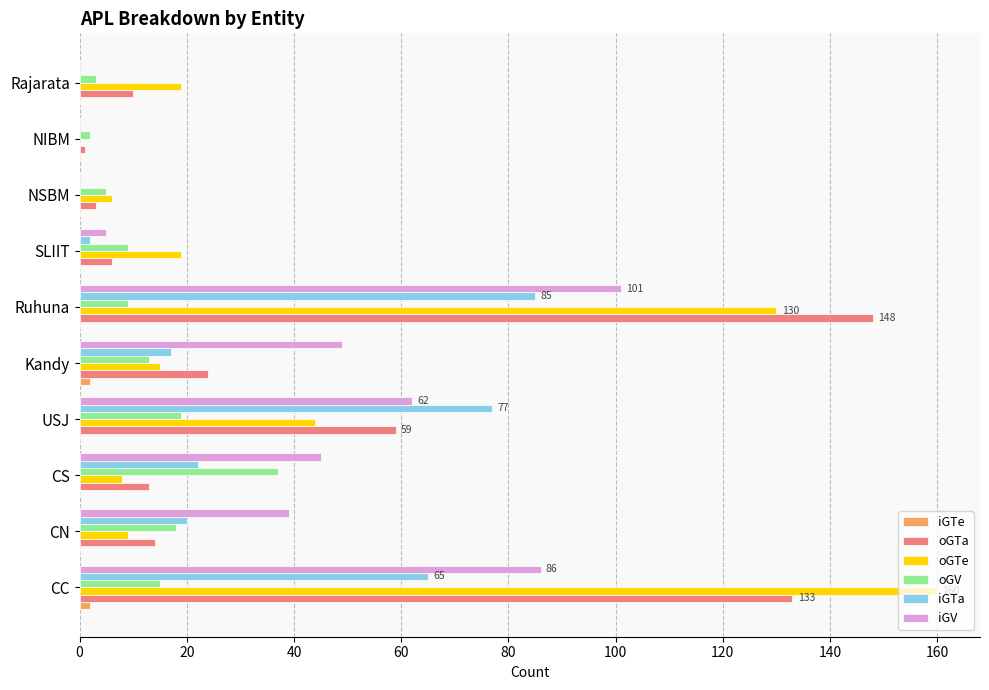

The oGV series shows 19 at USJ. True or false?

True